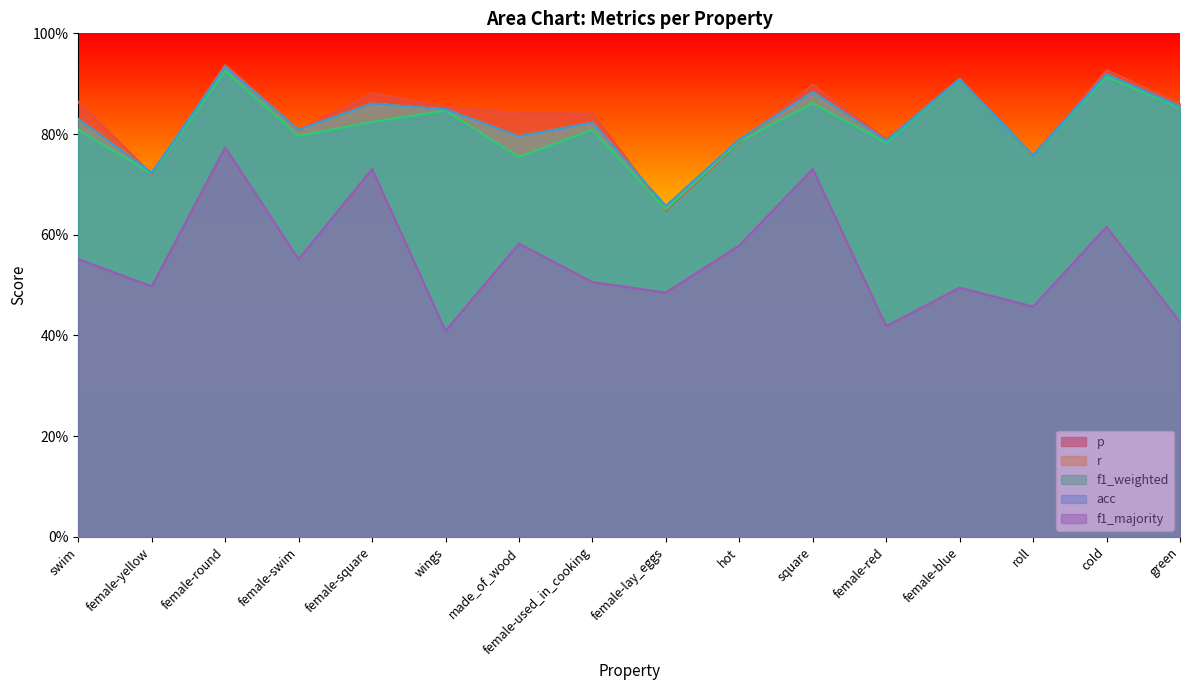

The f1_majority series shows 0.4 at green. True or false?

True